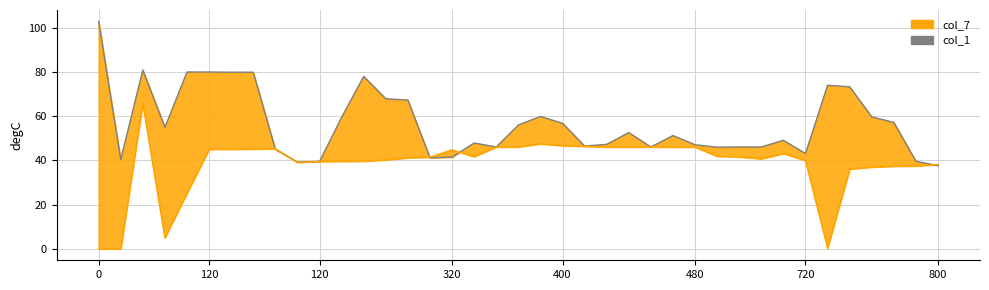

Between 800 and 14, which series saw the biggest shift?

col_1